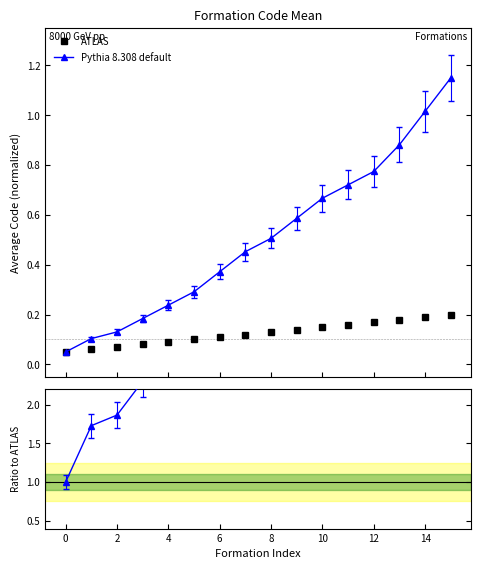

True or false: Pythia 8.308 default has more than 1 interior local peaks.

False